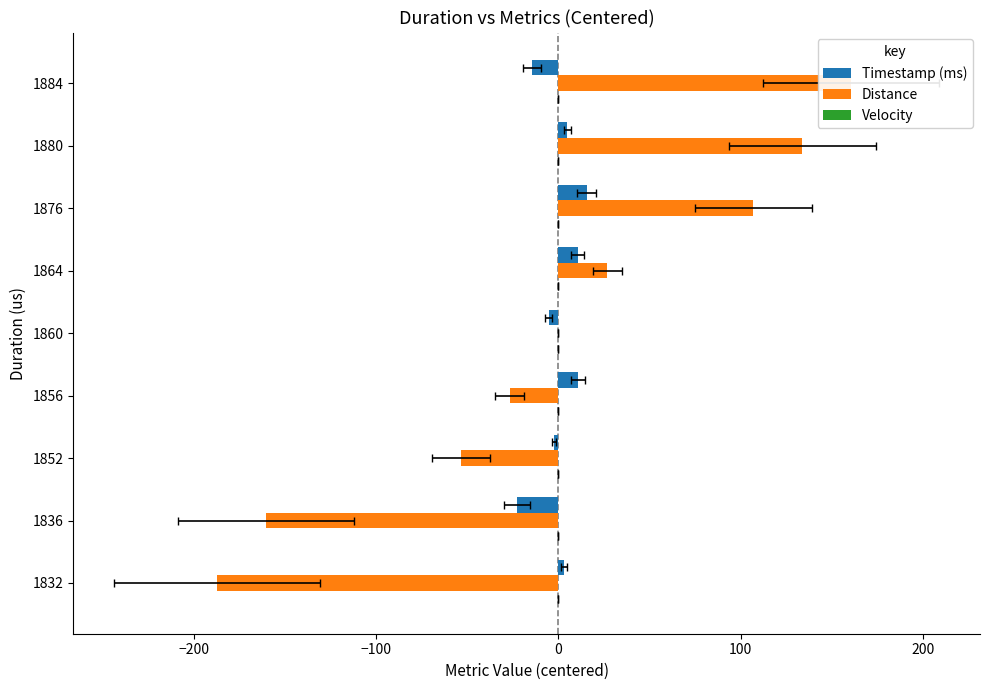

What is the value of the Velocity bar at the 8th from the left?

0.2